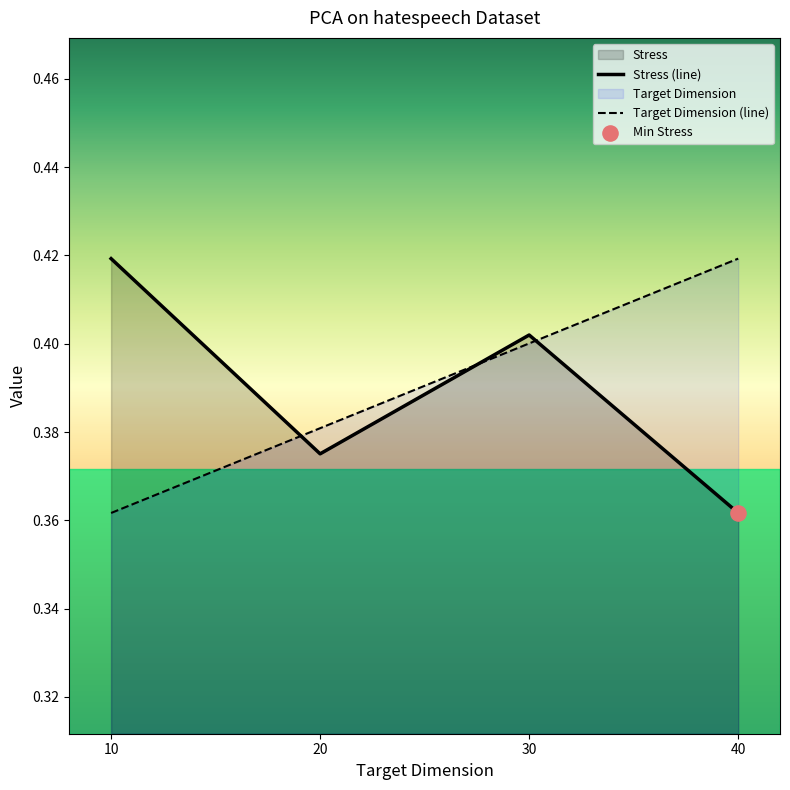

Is the value of Target Dimension at 40 greater than the value of Stress at 20?

Yes